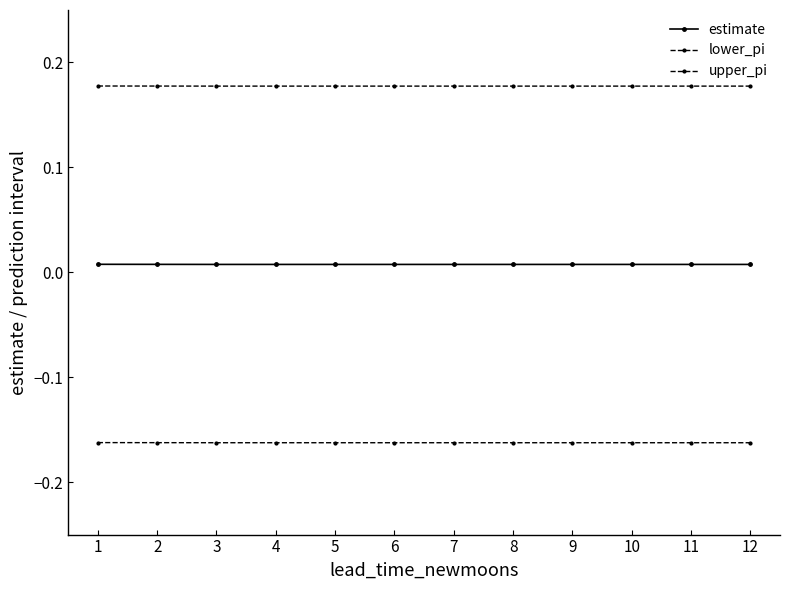

At 7, list the series in order from smallest to largest.

lower_pi, estimate, upper_pi